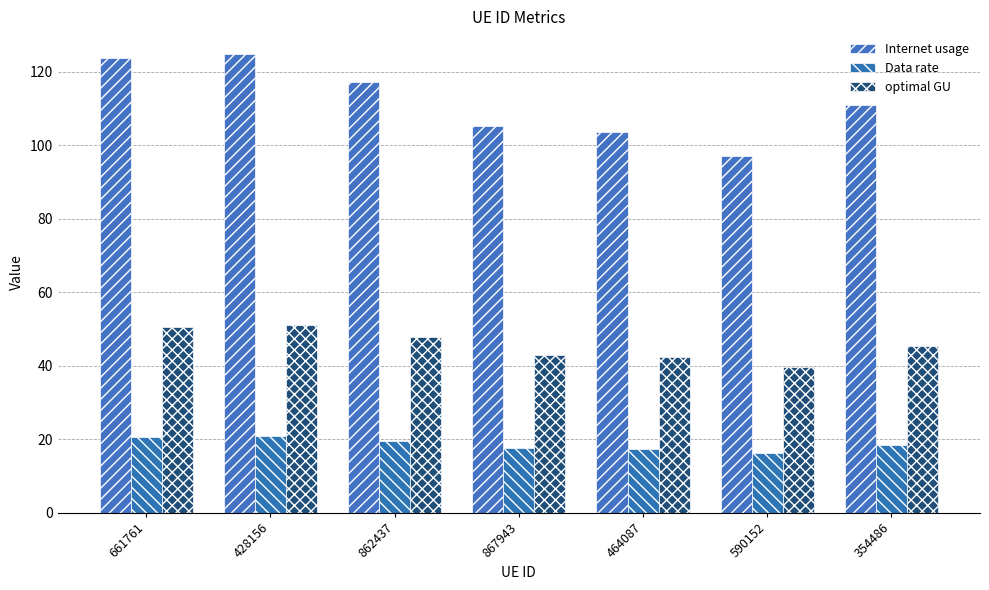

How many values in the Internet usage series are below 111?

3